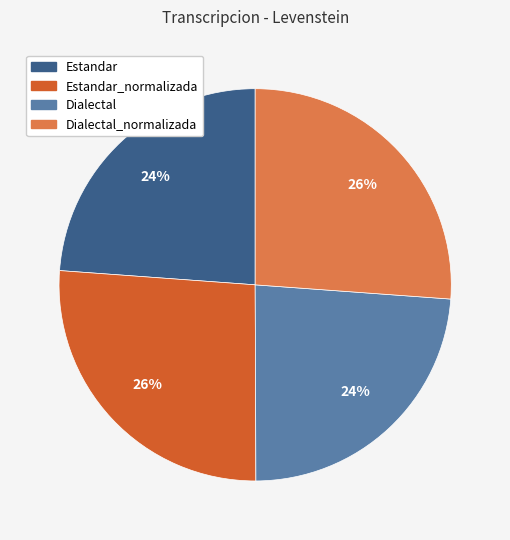

Do Dialectal and Estandar together represent more than half of the pie?

No